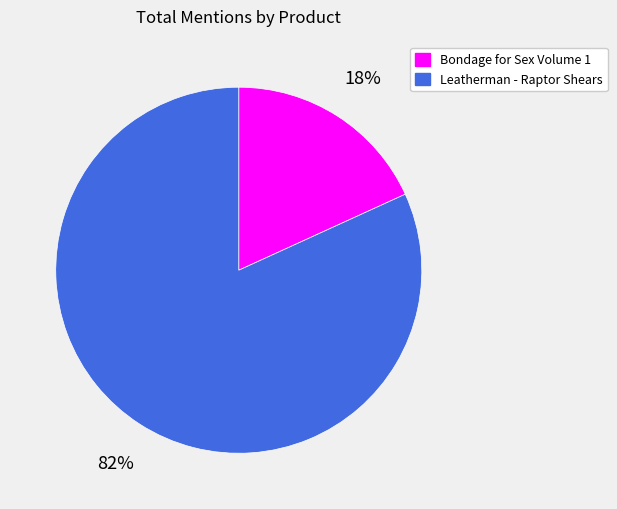

Rank the categories by value from highest to lowest.

Leatherman - Raptor Shears, Bondage for Sex Volume 1